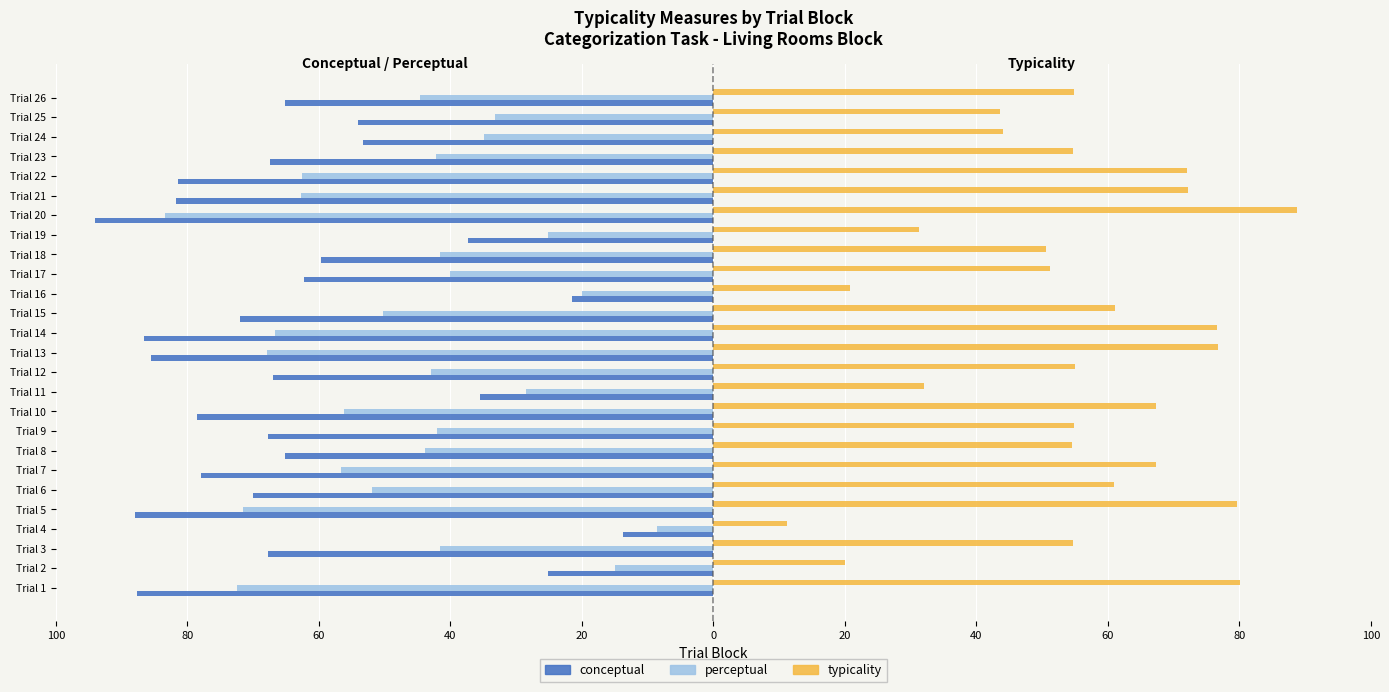

What is the label of the 5th bar from the right?

21